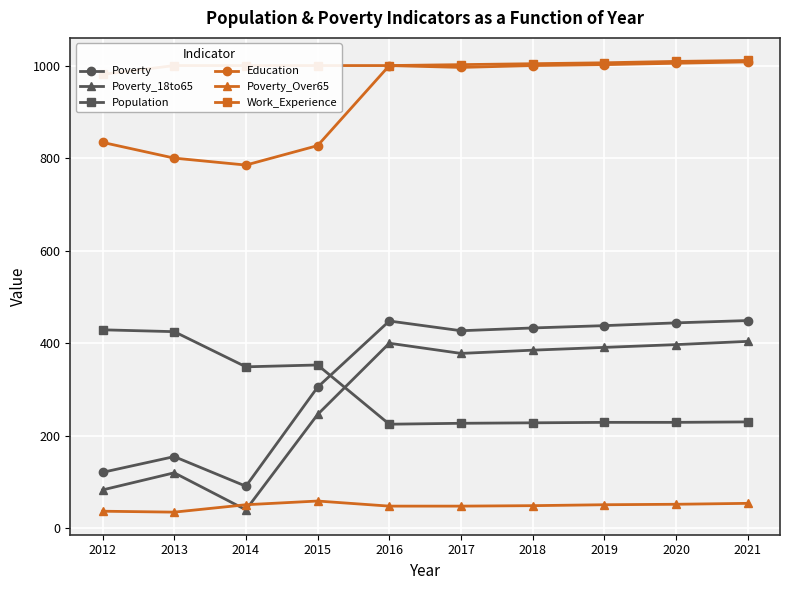

Is it true that Population equals 227 at 2017?

True